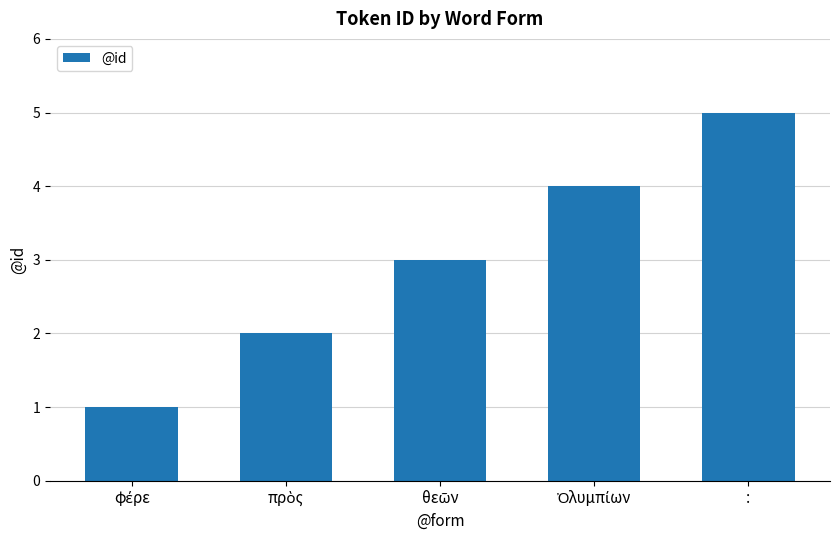

At which category does the chart reach its peak across all series?

: